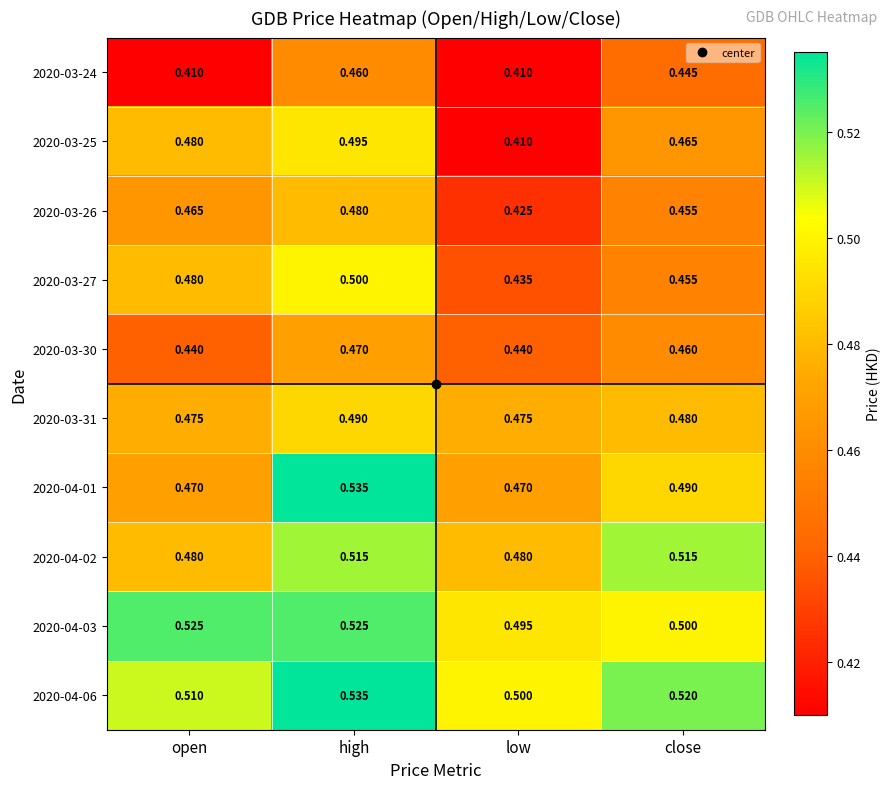

At which category does the chart reach its peak across all series?

high